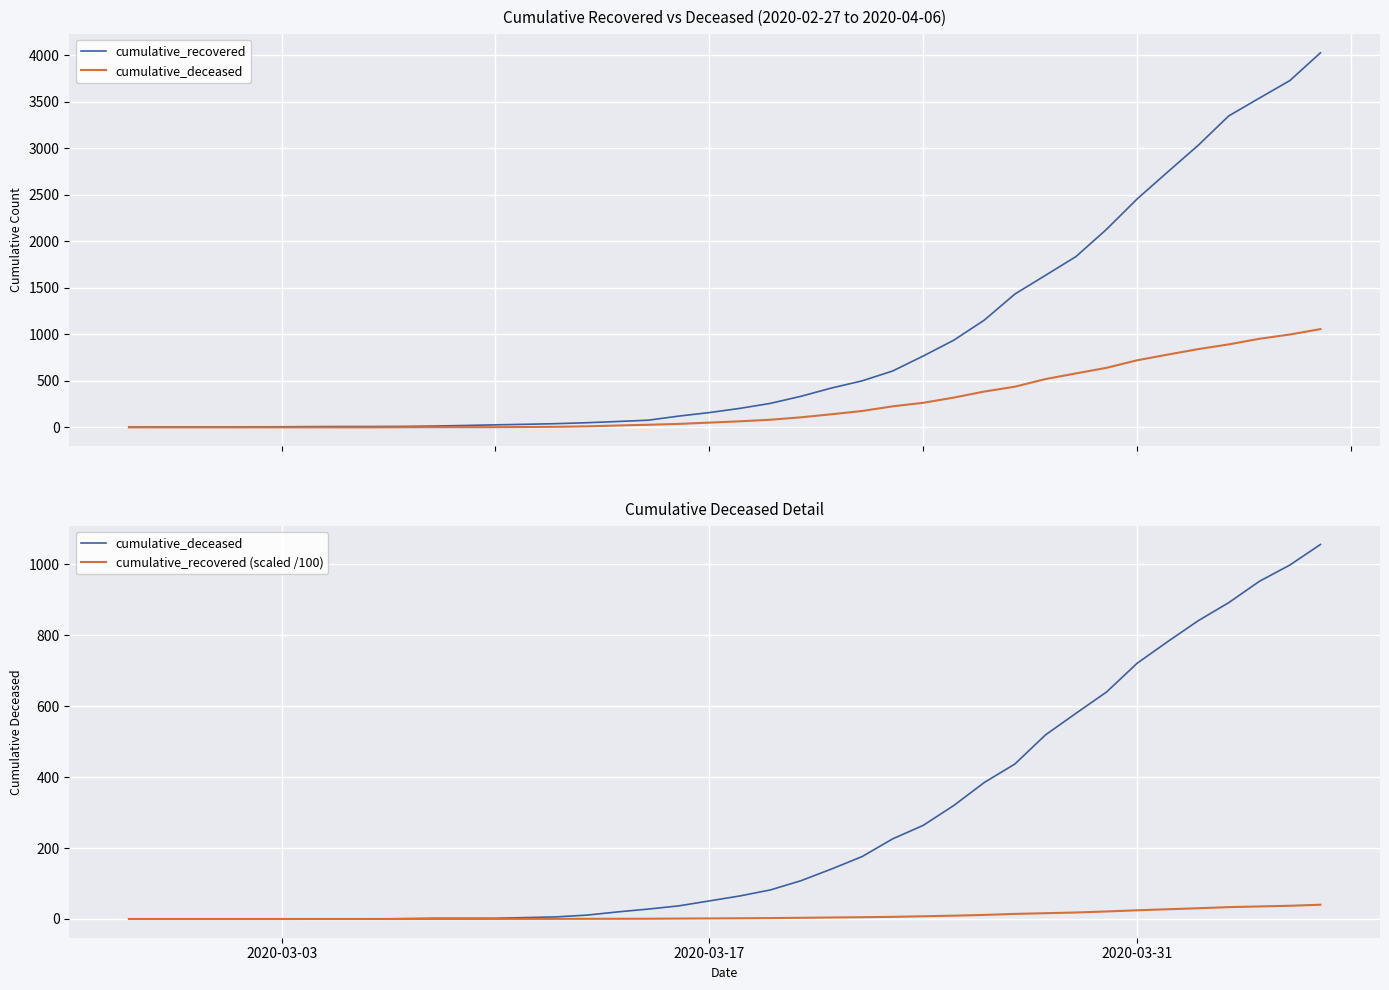

What is the value of the cumulative_recovered (scaled /100) point at the 37th from the left?

33.5